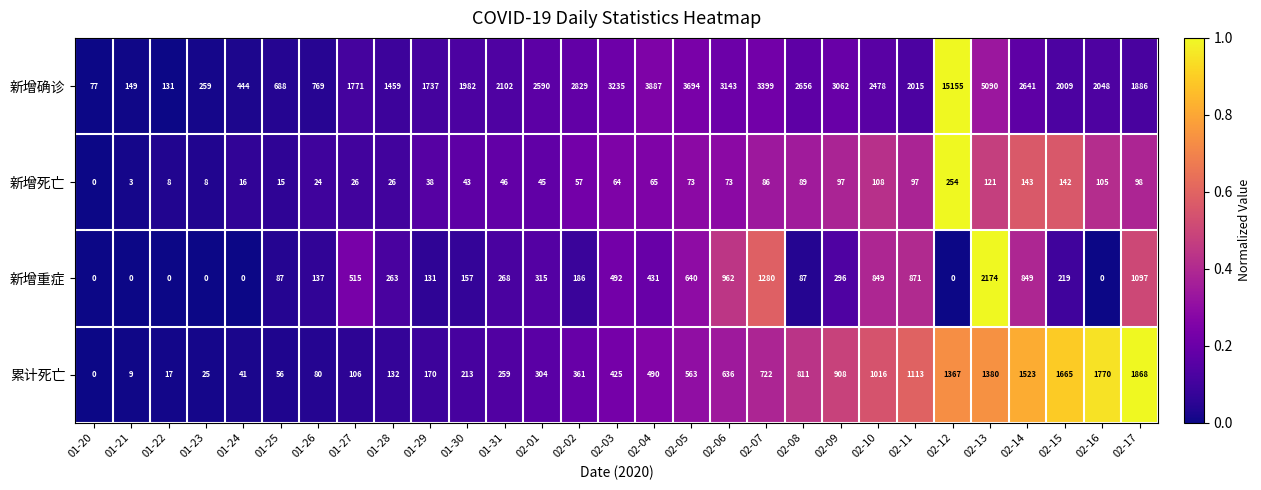

Is it true that 新增死亡 equals 65 at 02-04?

True